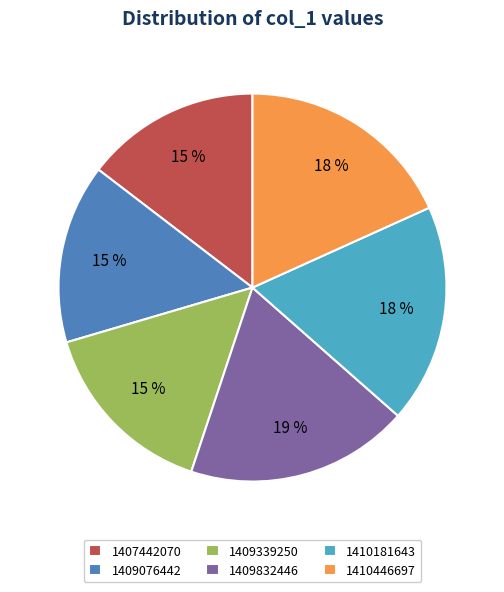

Combined, do 1409832446 and 1410446697 account for over 50%?

No